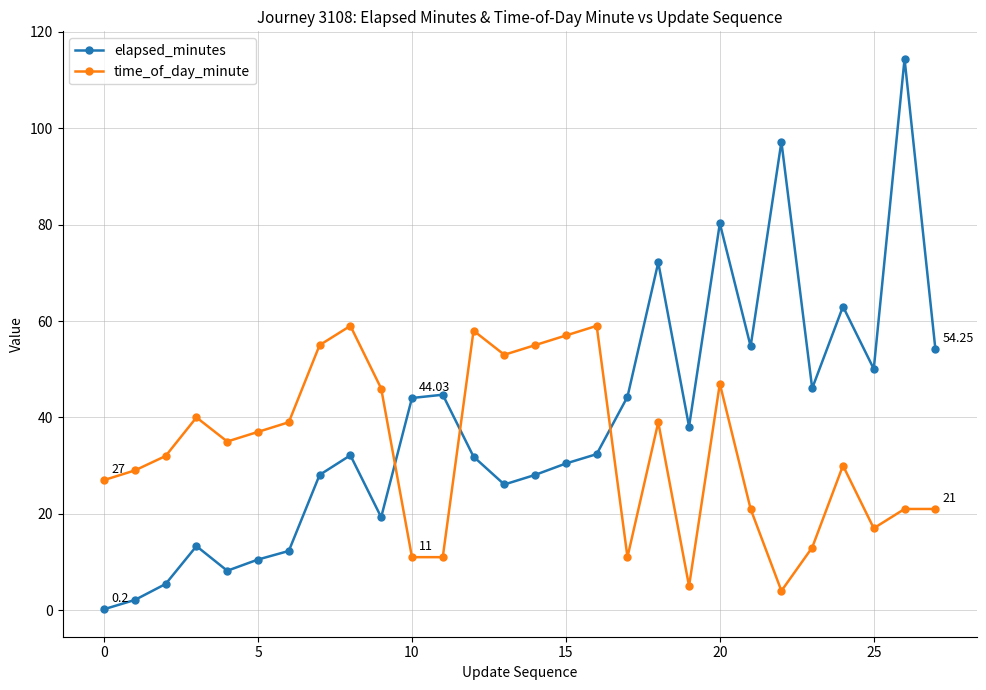

What is the difference between the maximum and minimum values in the elapsed_minutes series?

114.2